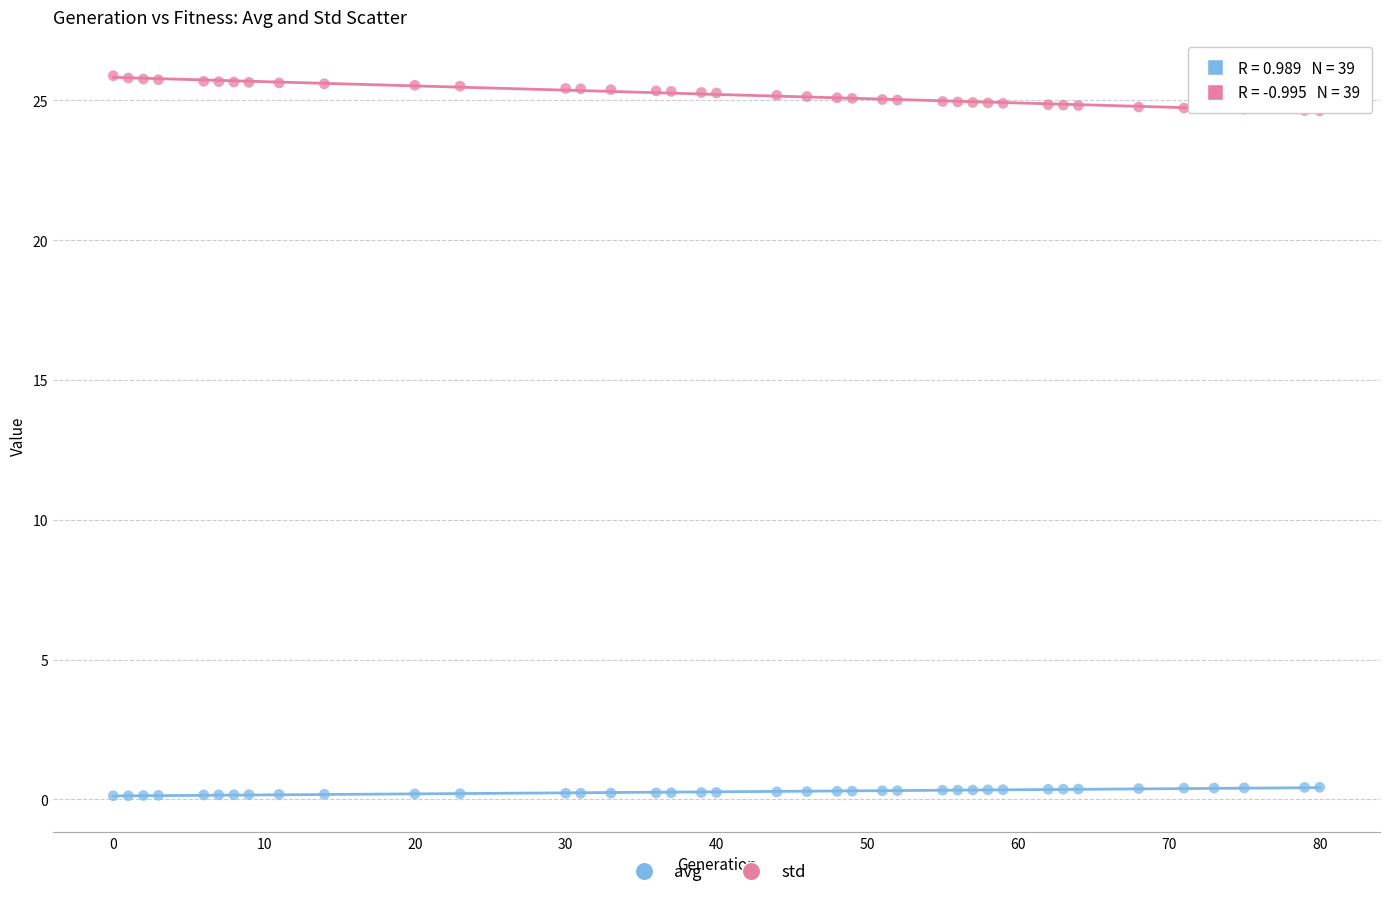

Which series reaches the maximum Y coordinate?

avg